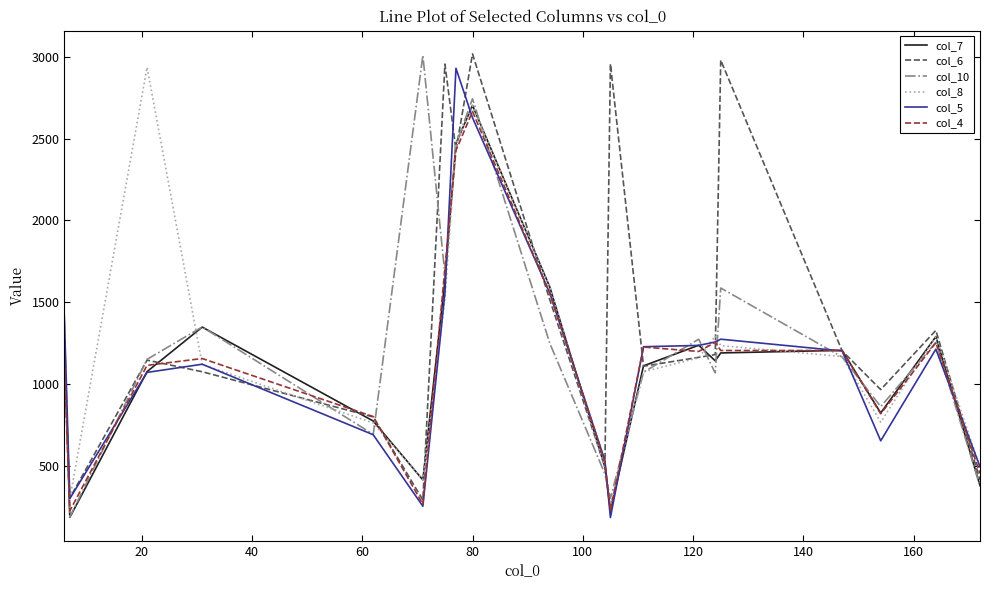

Which series has the largest total across all categories?

col_6